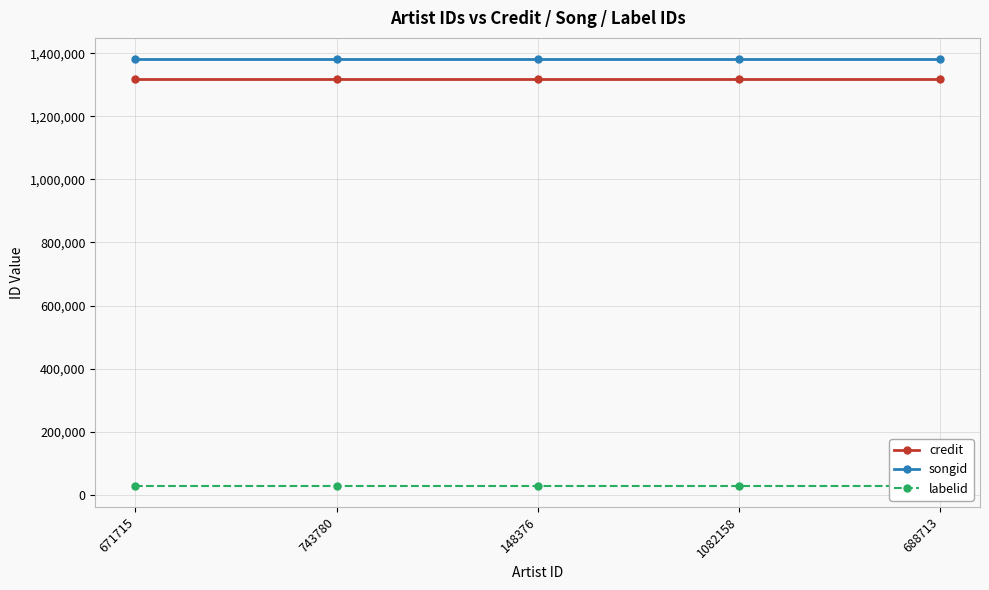

Is it true that labelid equals 29298 at 1082158?

True